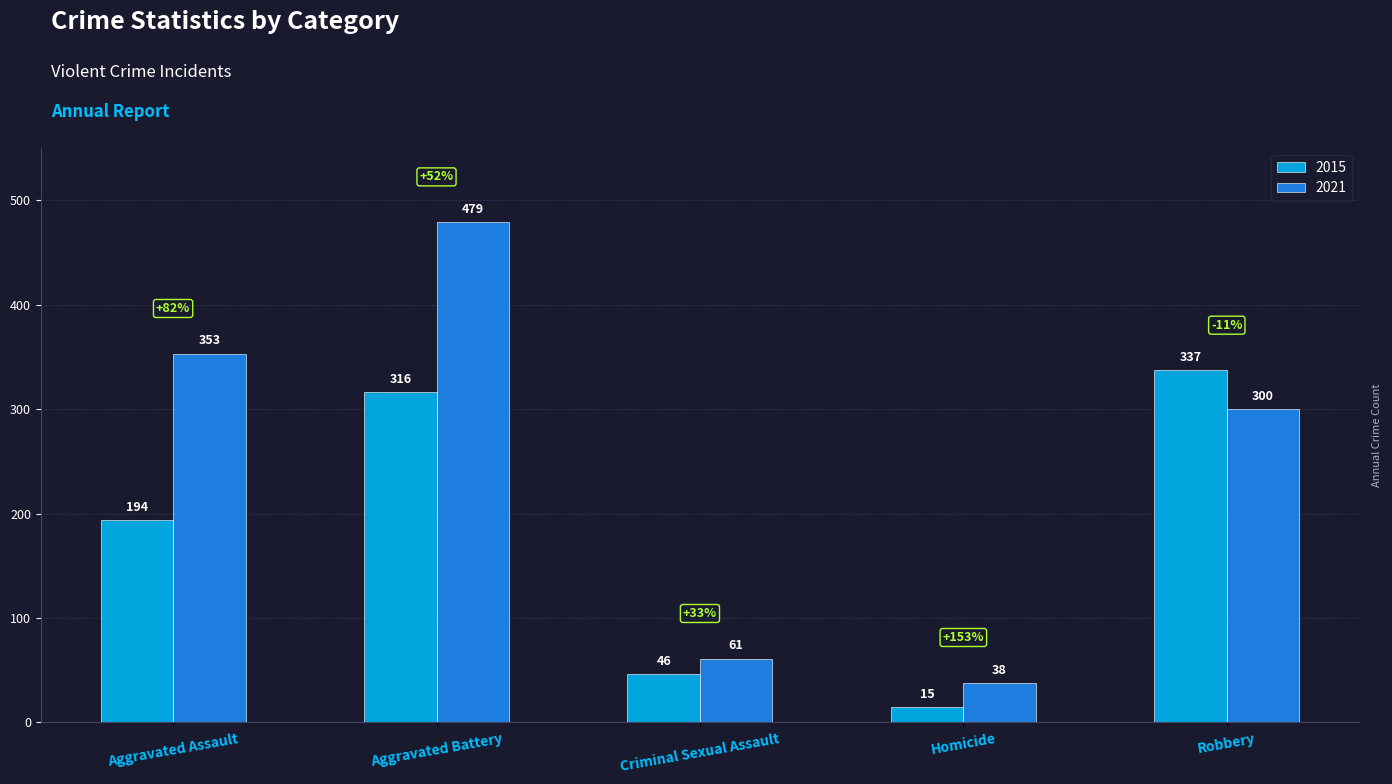

What are all the series names shown in the legend?

2015, 2021